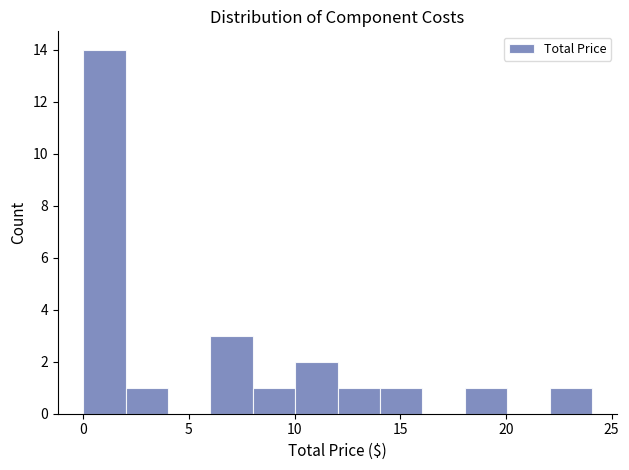

Which range on the x-axis has the tallest bar?

0 to 2